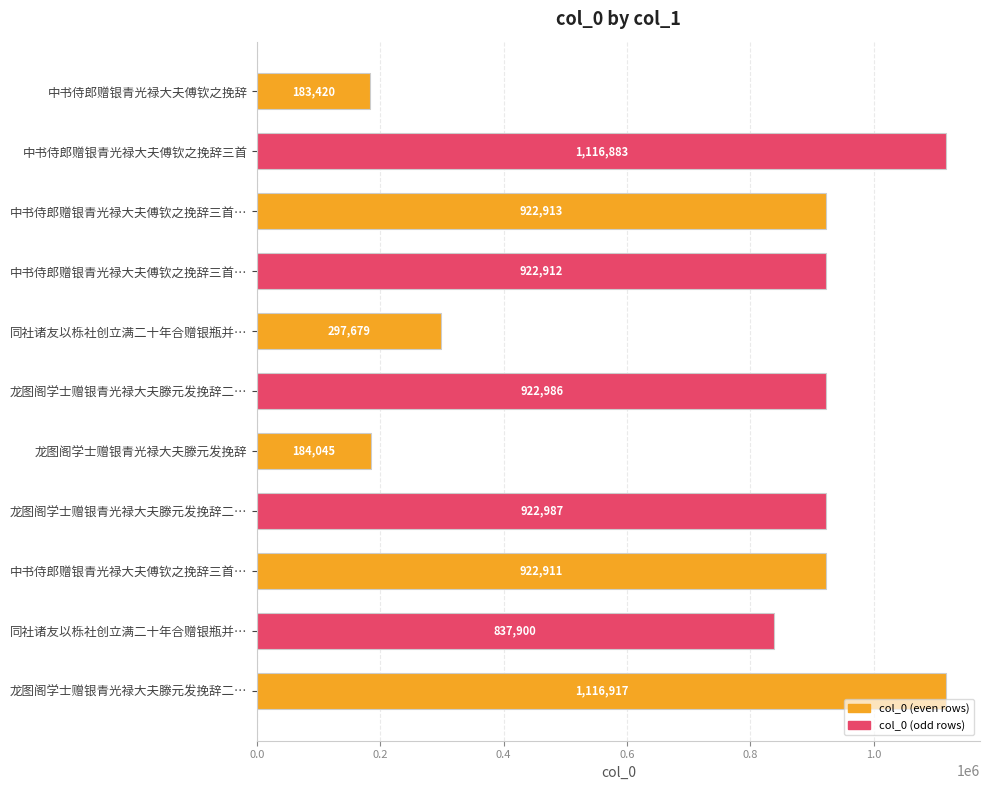

Does the chart contain any negative values?

No